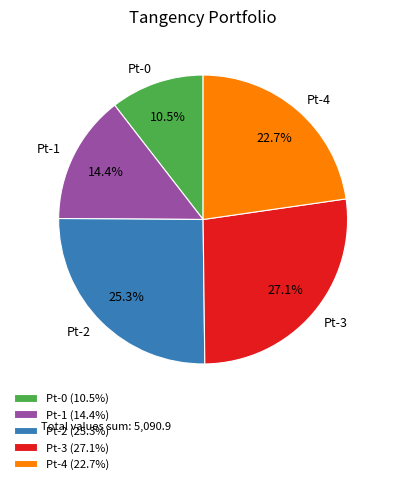

To the nearest percent, what is the difference between the largest and smallest slice percentages?

17%